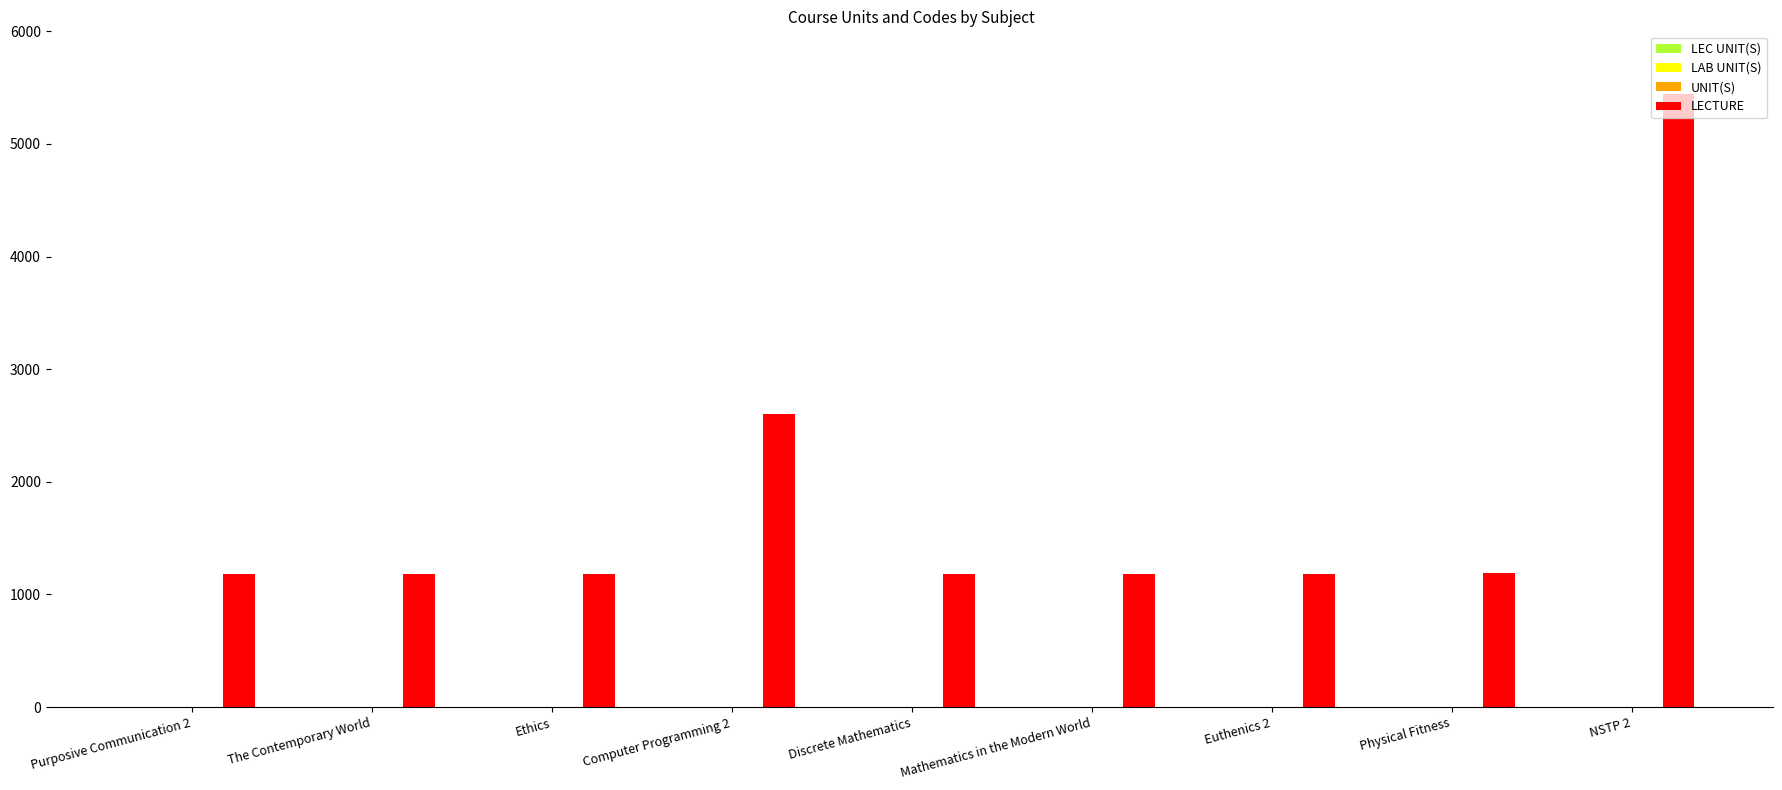

Between Discrete Mathematics and NSTP 2, which series saw the biggest shift?

LECTURE